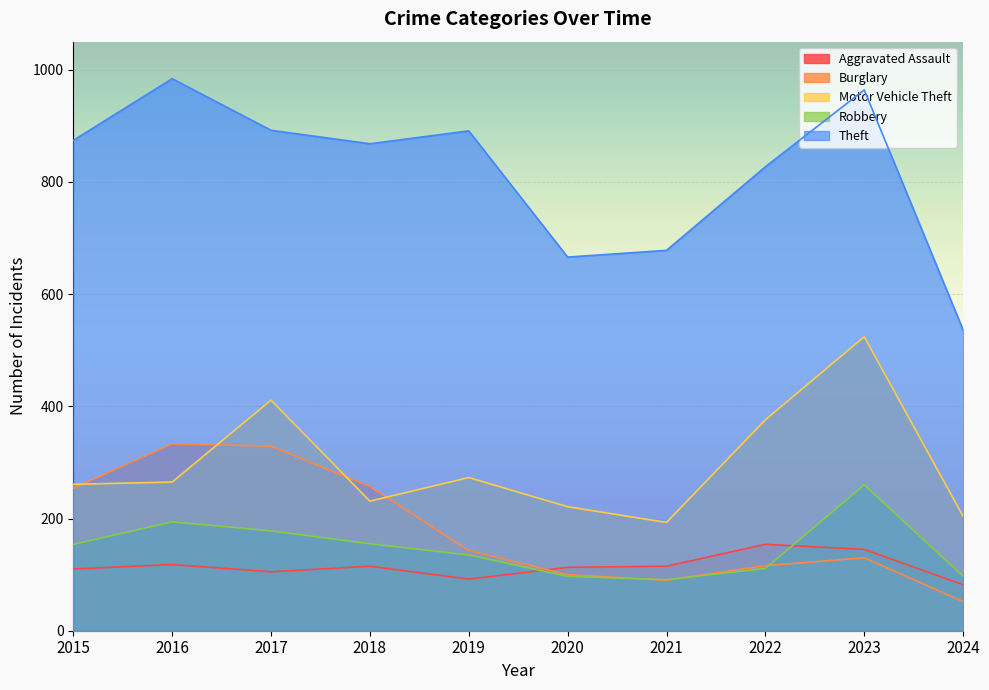

How many lines are shown in the chart?

5